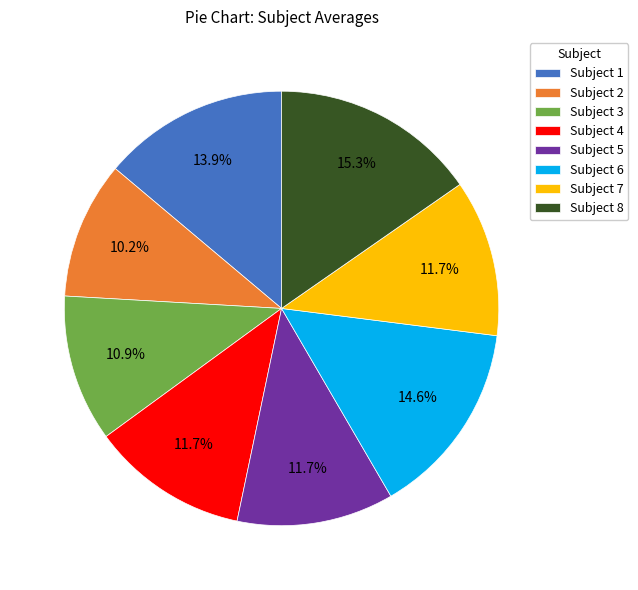

Do Subject 7 and Subject 4 together represent more than half of the pie?

No